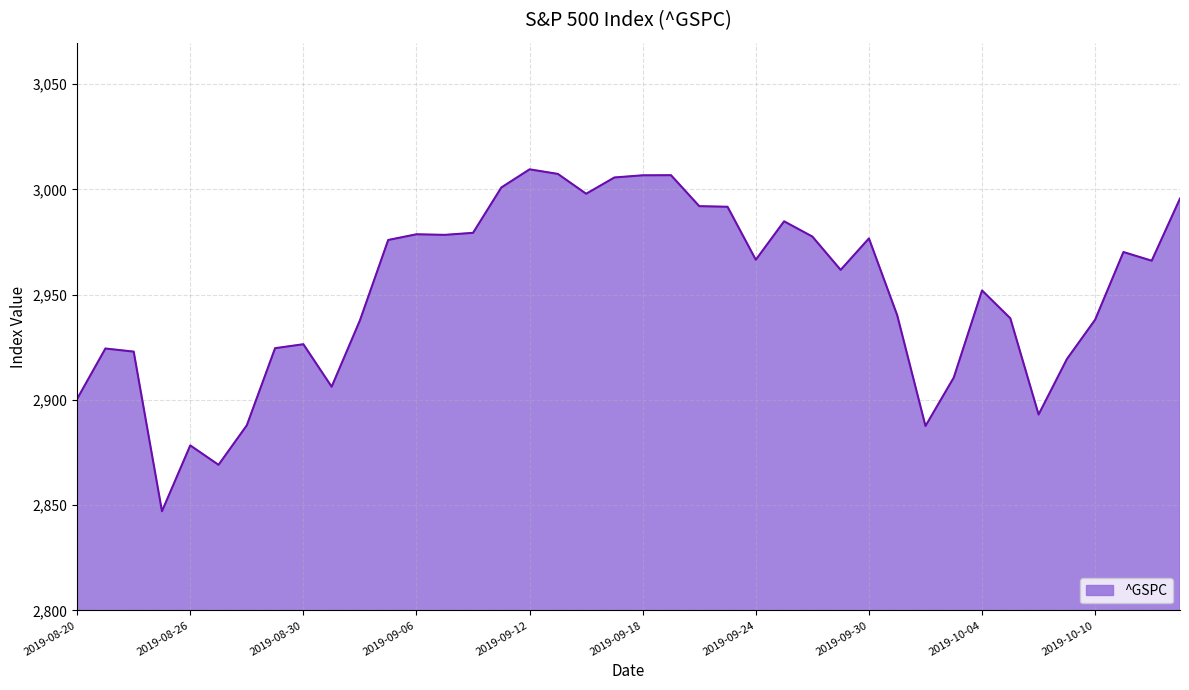

What is the sum of all values?

118036.6